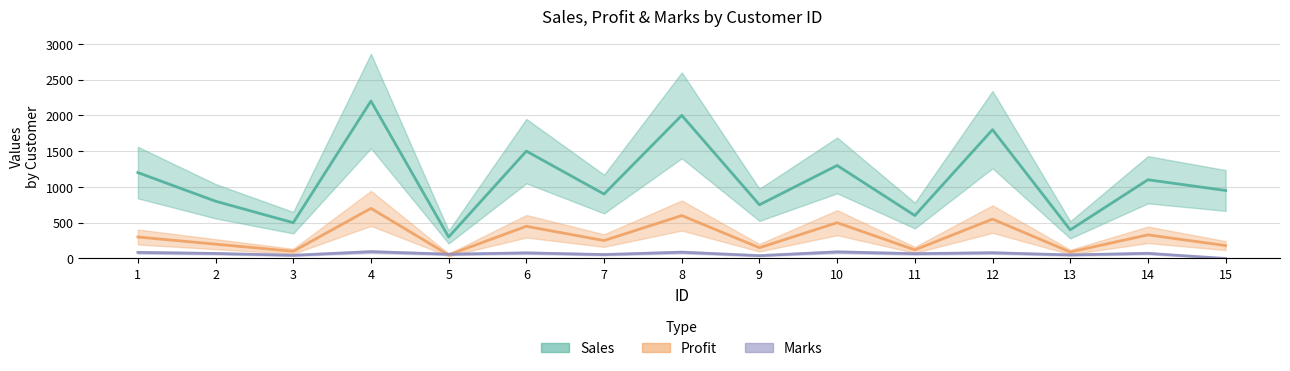

What is the value of the Marks point at the 6th from the left?

78